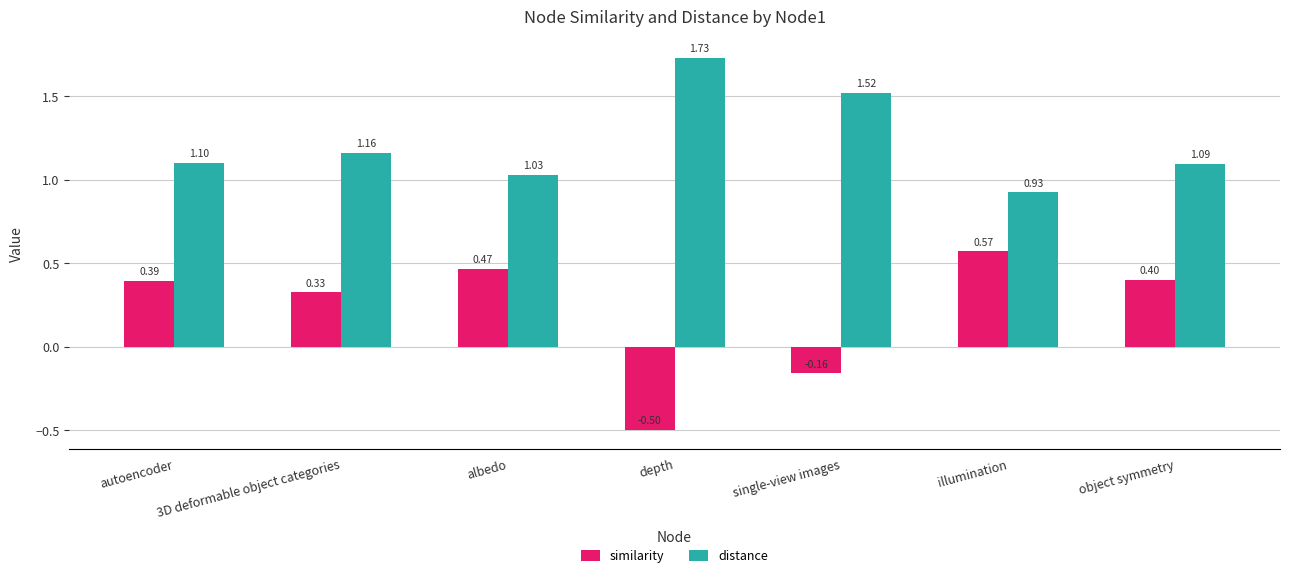

What is the sum of all distance values?

8.6